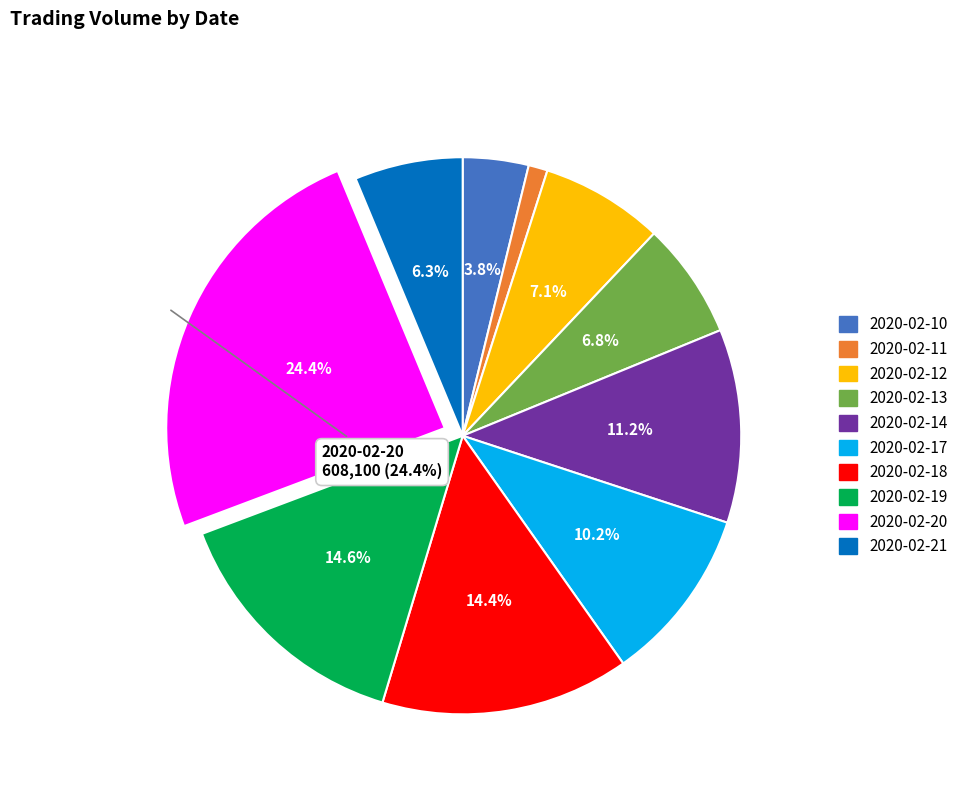

Which slice is the largest?

2020-02-20